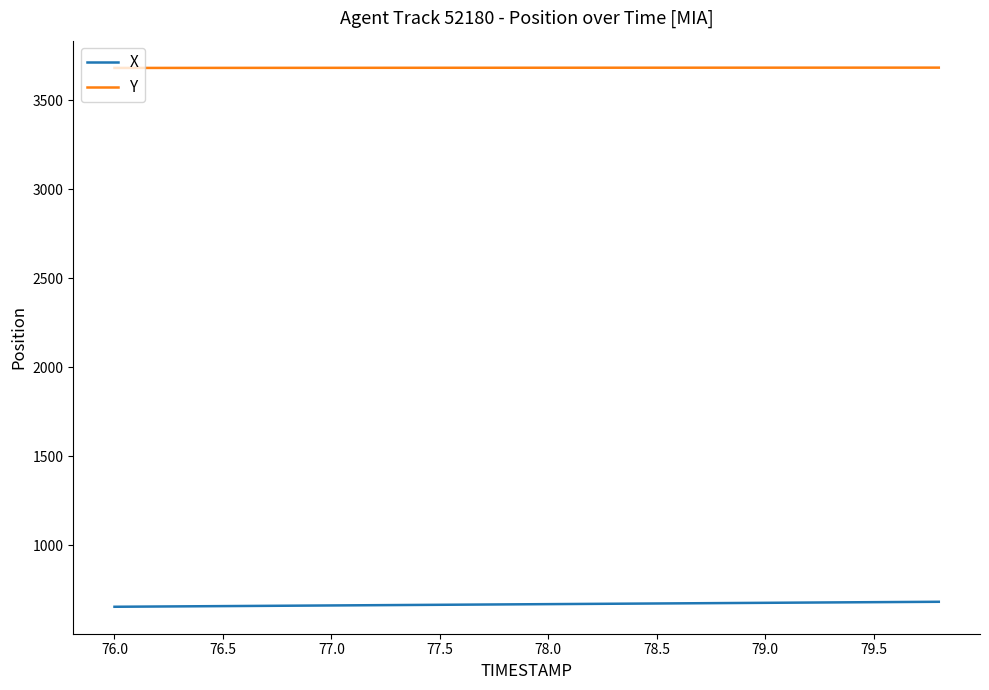

How many lines are shown in the chart?

2